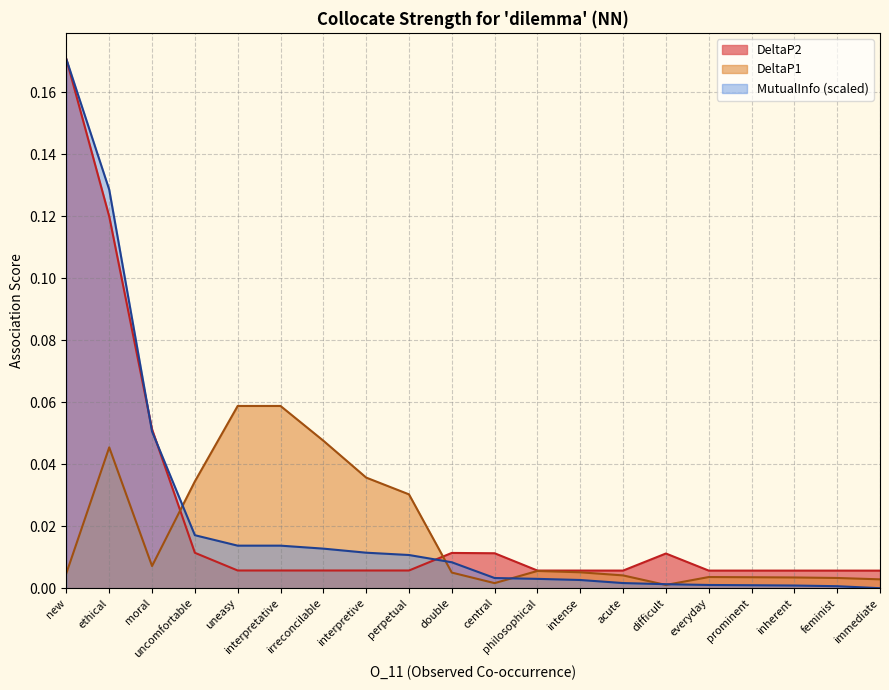

What position from the right is double?

11